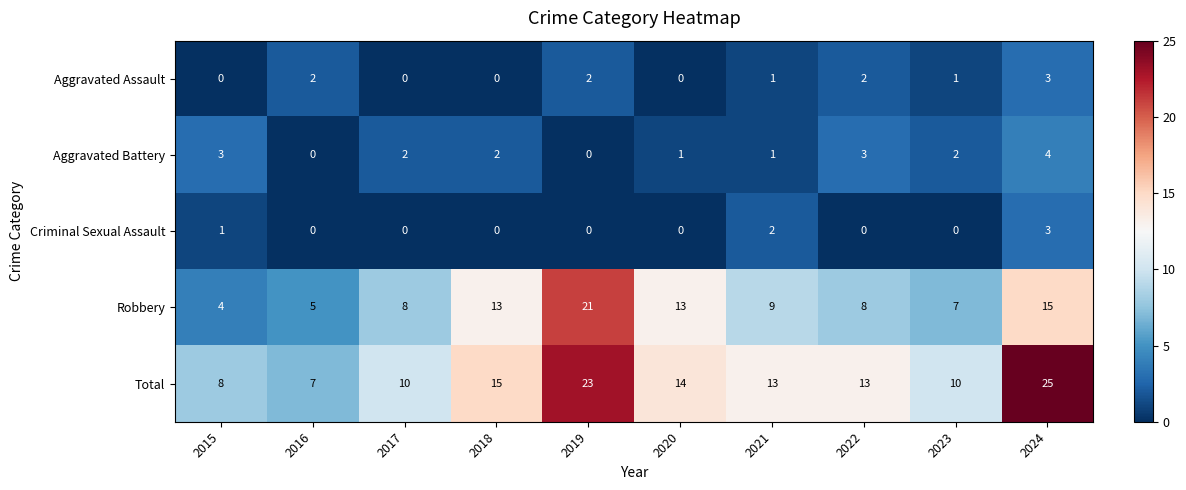

True or false: Total has a value of 25 at 2024.

True